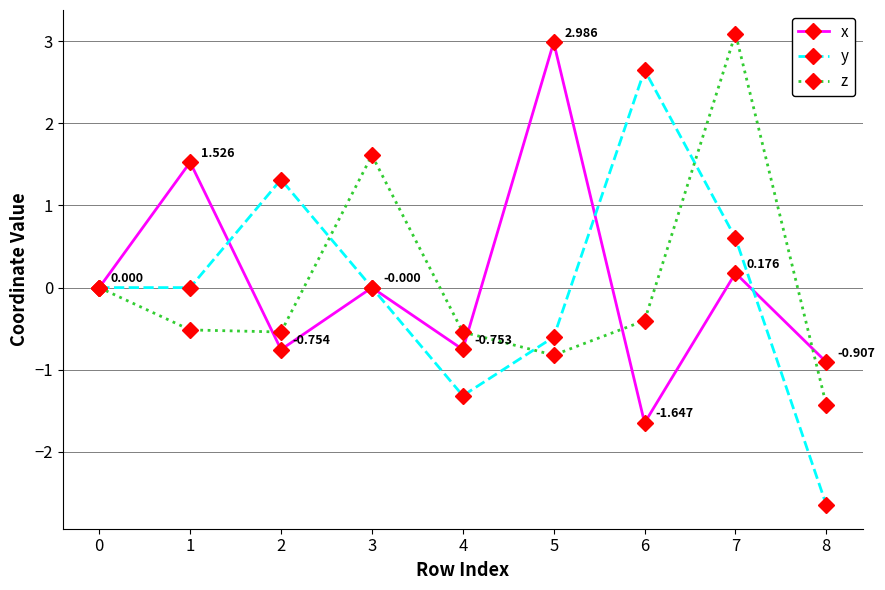

Which series has the largest range (max minus min)?

y